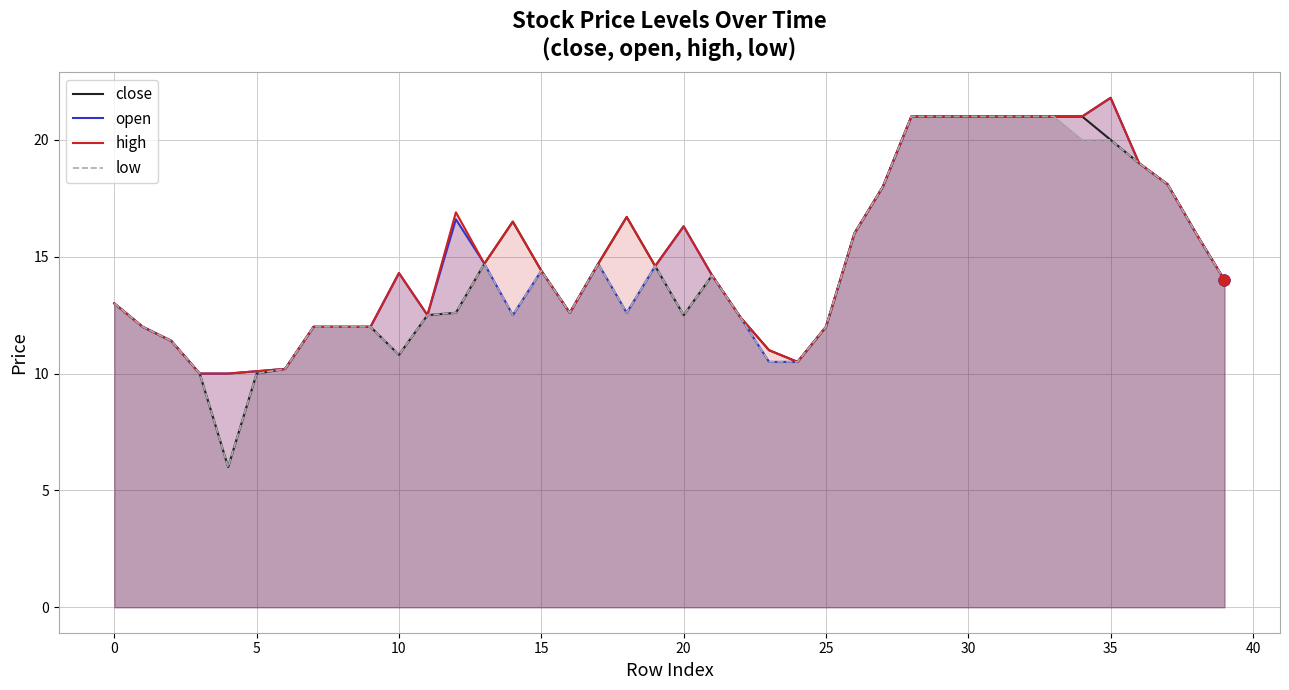

At which category is the sum across all series the highest?

28